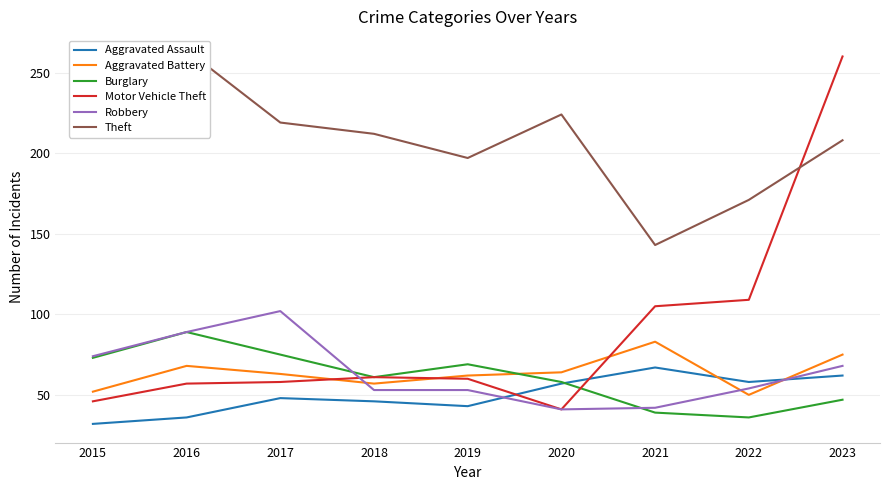

What are all the series names shown in the legend?

Aggravated Assault, Aggravated Battery, Burglary, Motor Vehicle Theft, Robbery, Theft